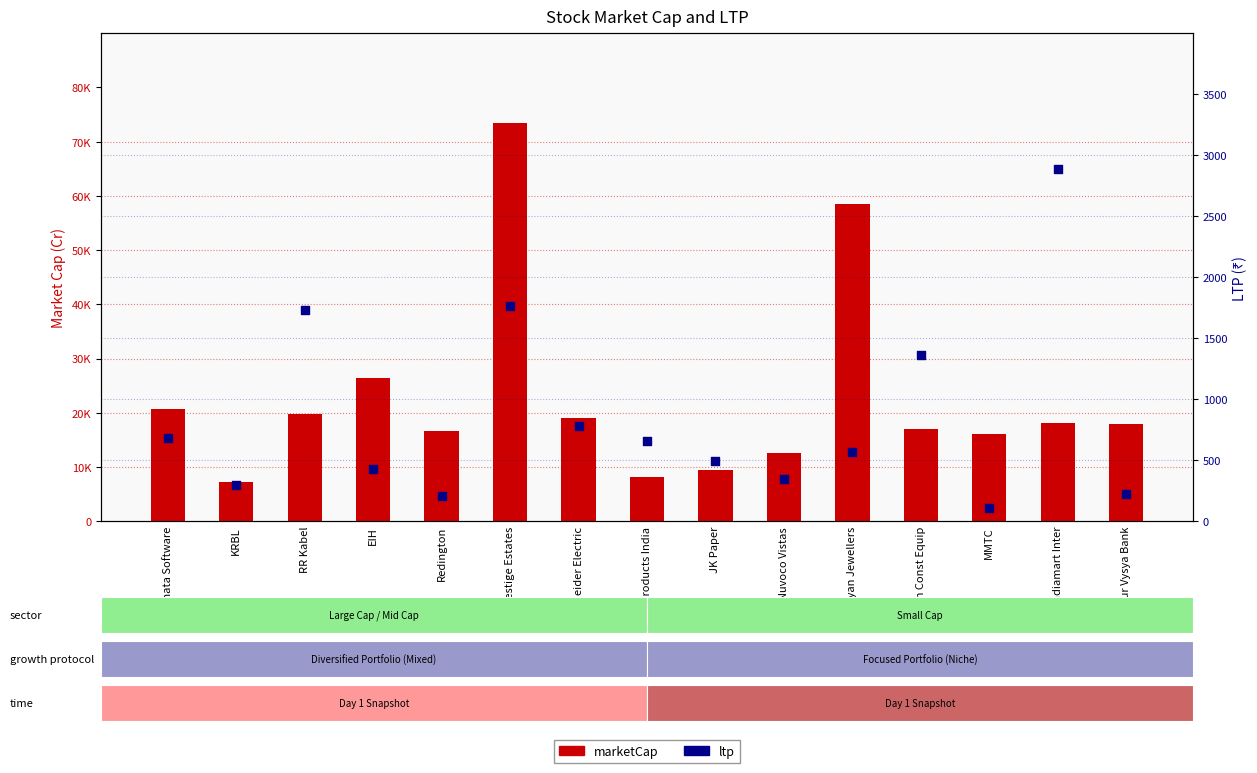

At which category is the sum across all series the highest?

Prestige Estates